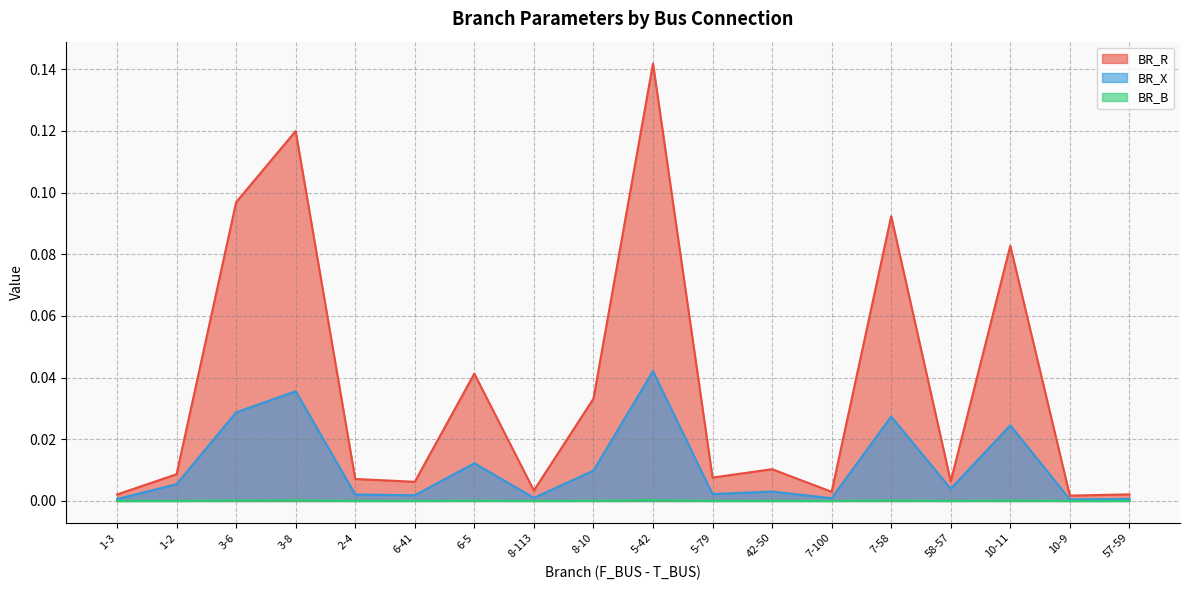

True or false: BR_B and BR_X cross at least once.

False